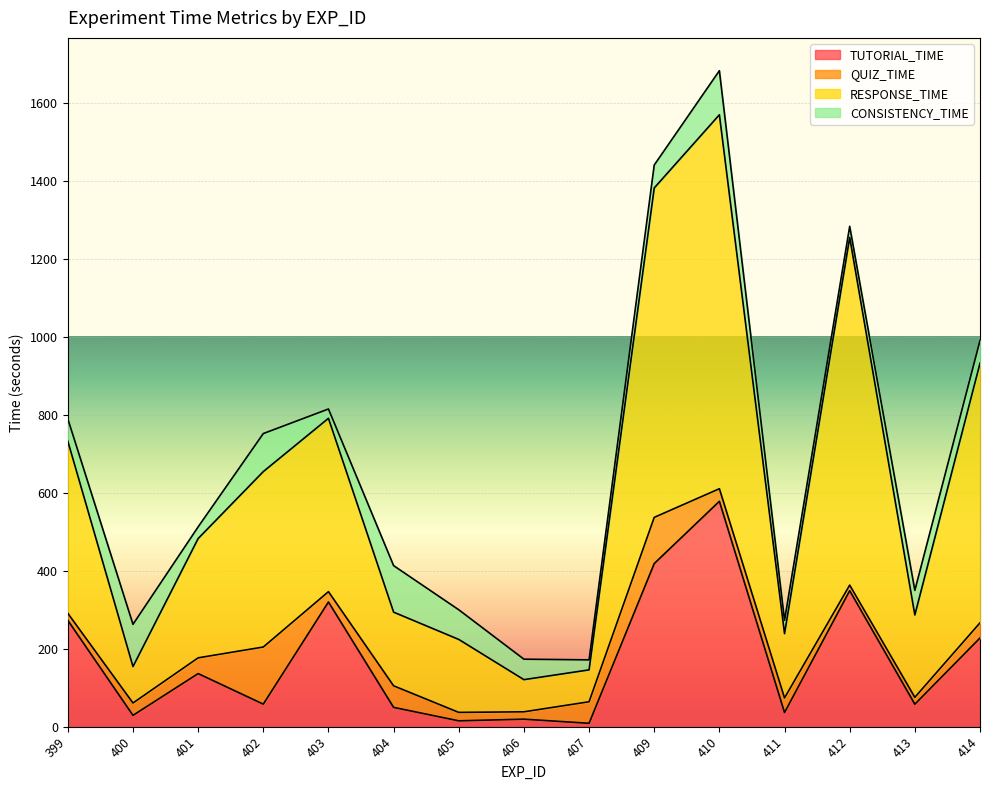

What is the difference between the maximum and minimum values in the TUTORIAL_TIME series?

569.1